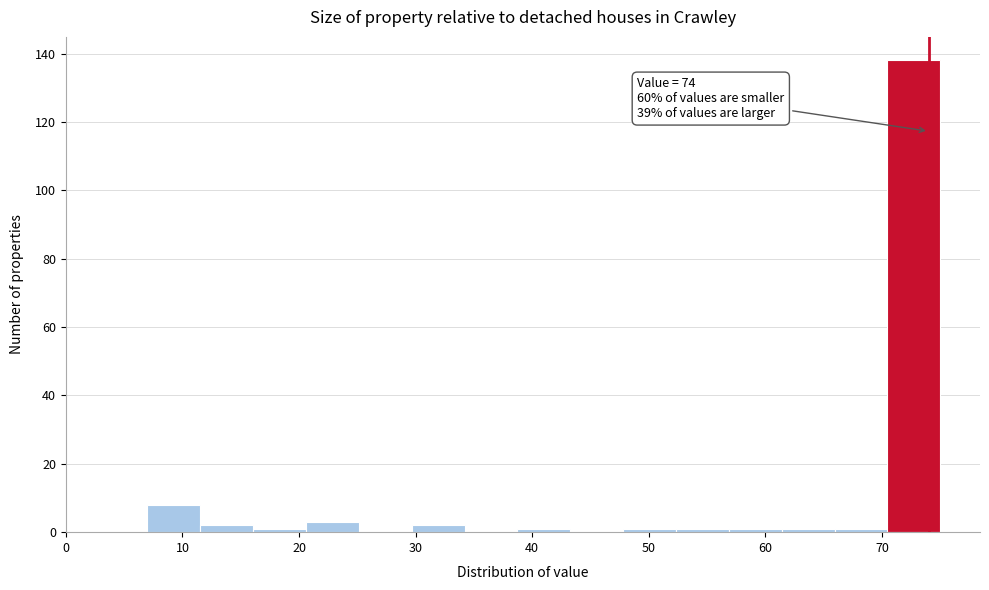

Which range on the x-axis has the tallest bar?

70 to 75